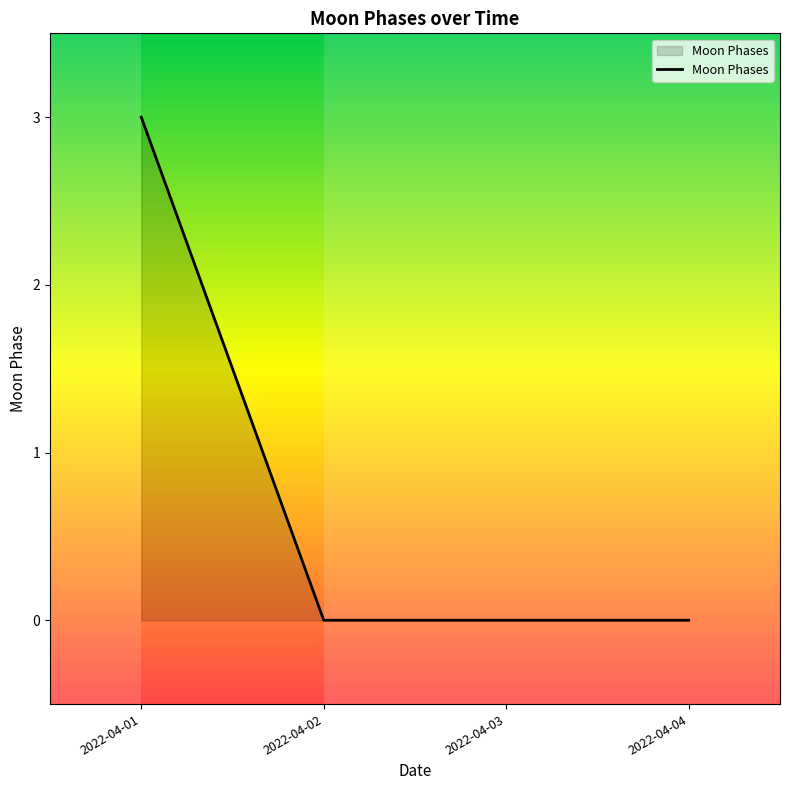

Between 2022-04-03 and 2022-04-01, which is larger?

2022-04-01